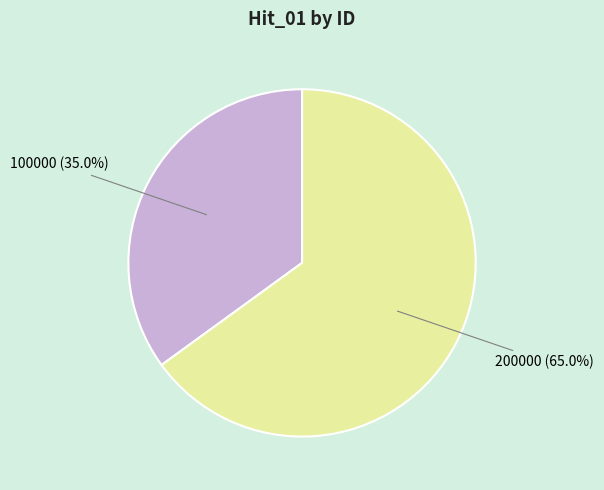

Count the number of slices in the pie.

2